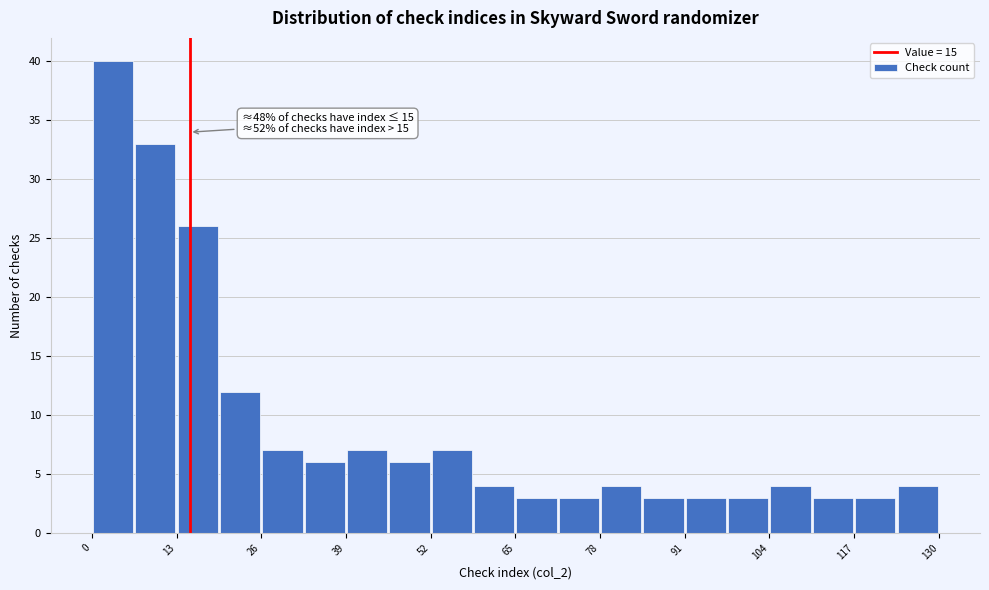

Around what value on the x-axis is the tallest bar? Give the approximate position of its centre, as read against the axis.

4